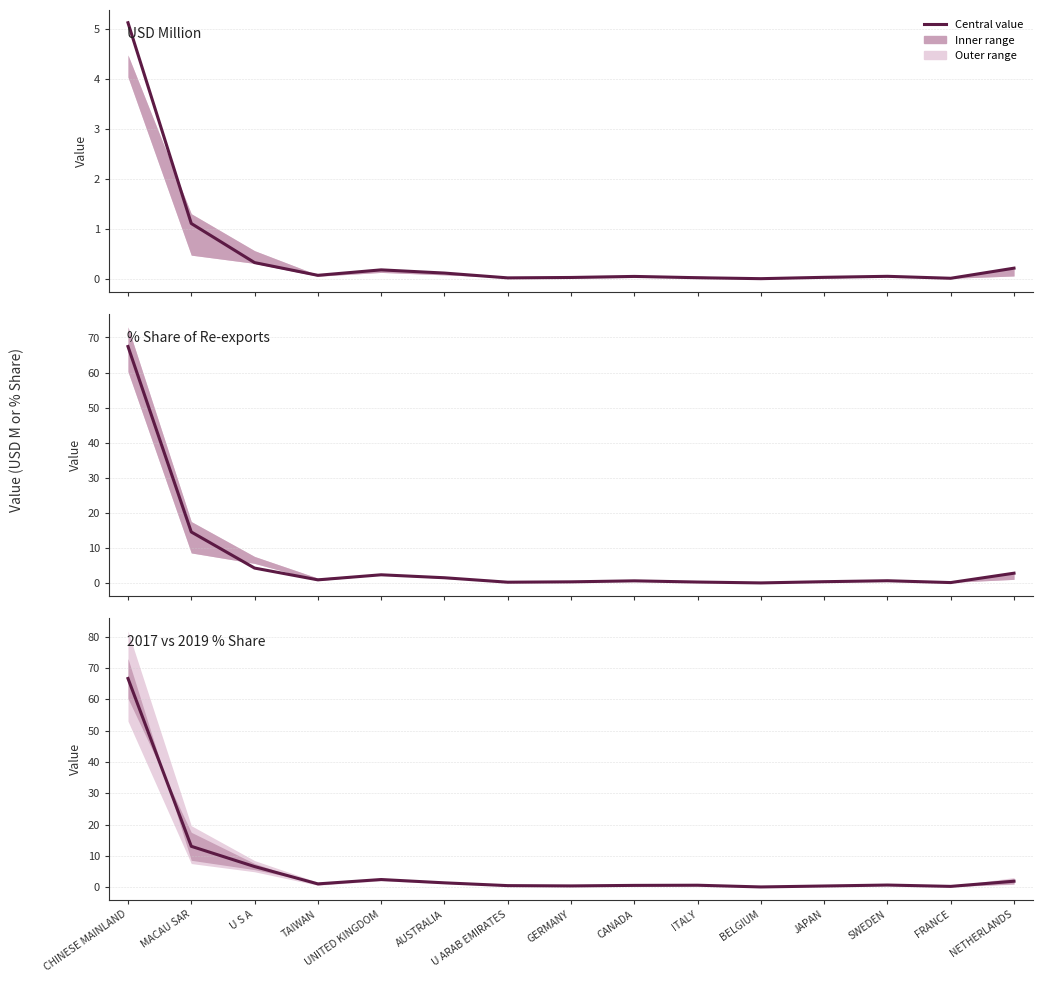

What is the difference between the maximum and minimum values?

66.5